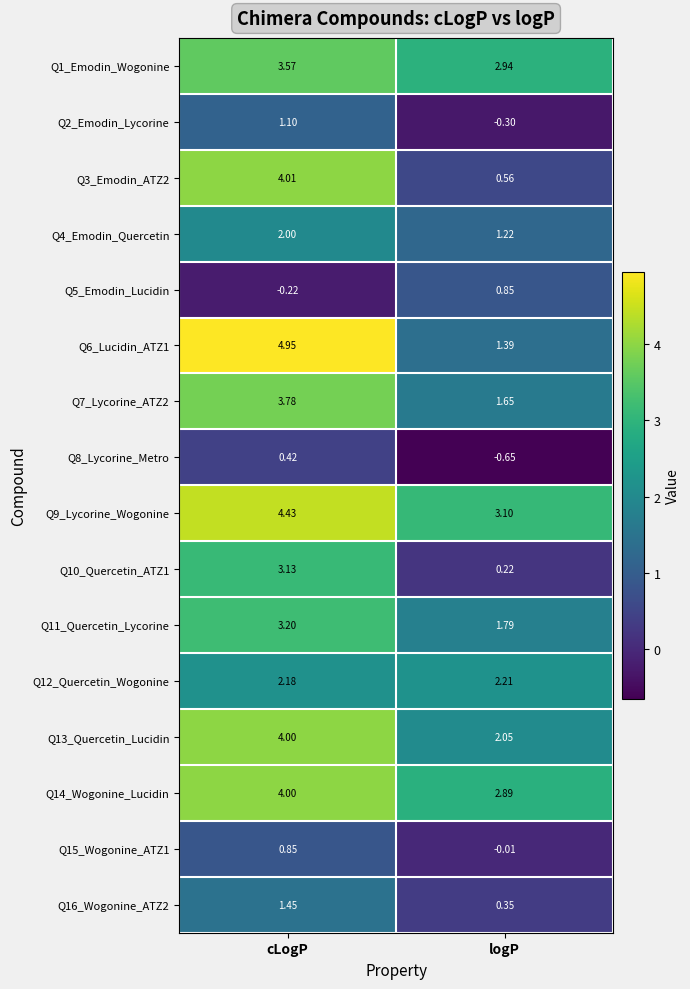

What is the total value across all series at logP?

20.3